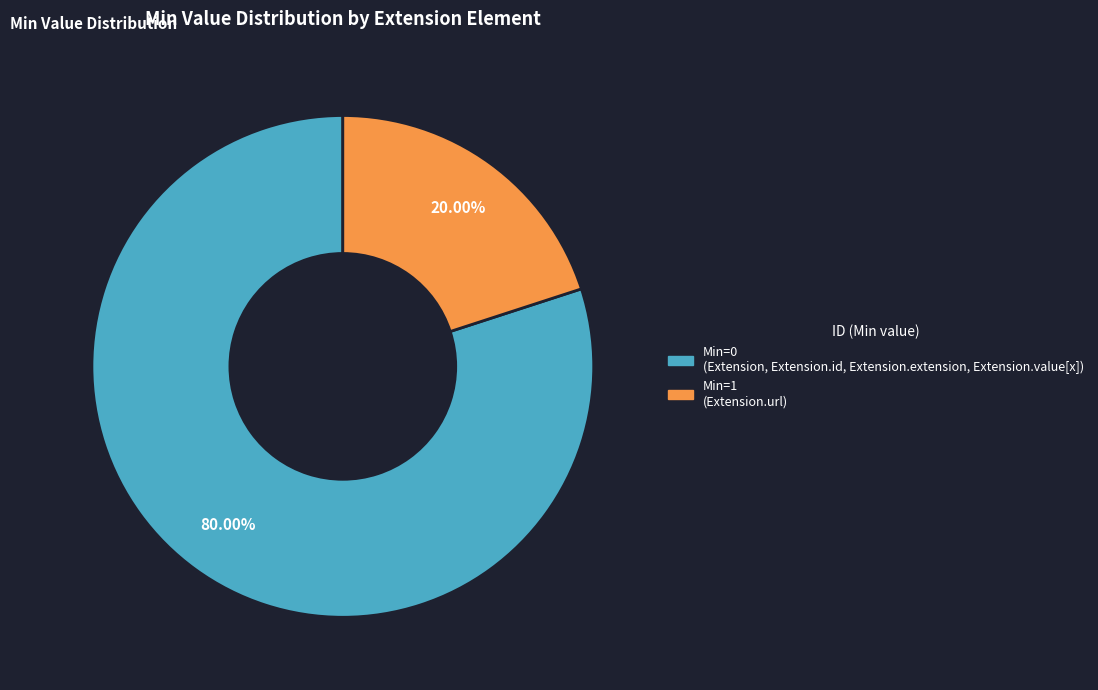

Does any single category account for the majority?

Yes